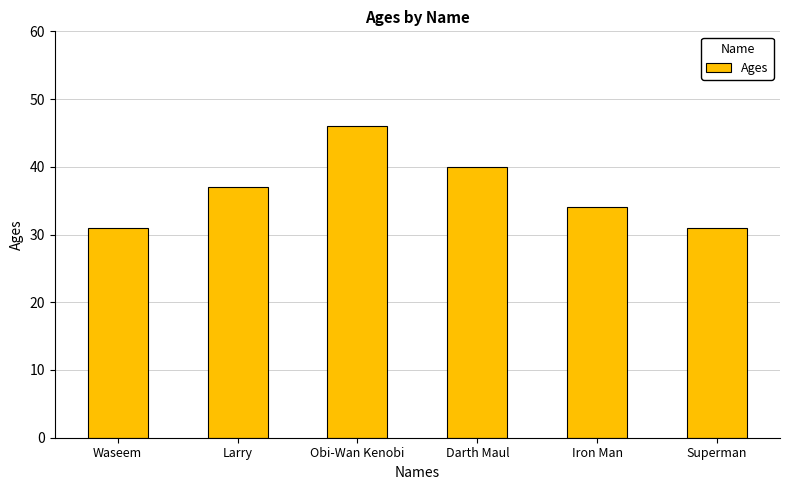

What is the value of the 4th bar from the left?

40